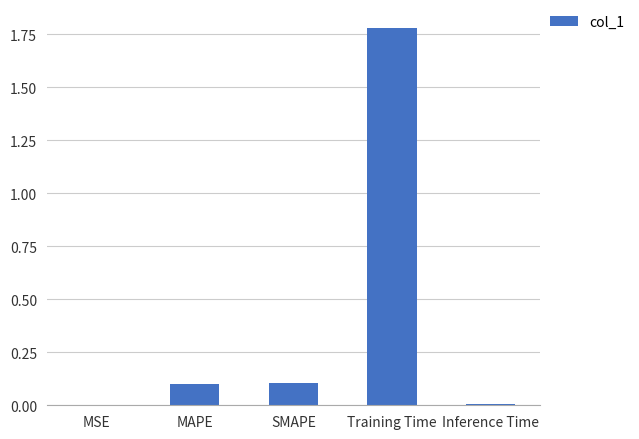

Does the chart contain stacked bars?

No